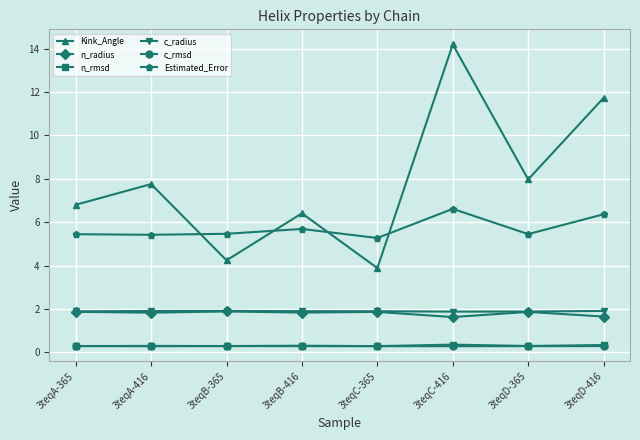

At which category does the chart reach its peak across all series?

3teqC-416